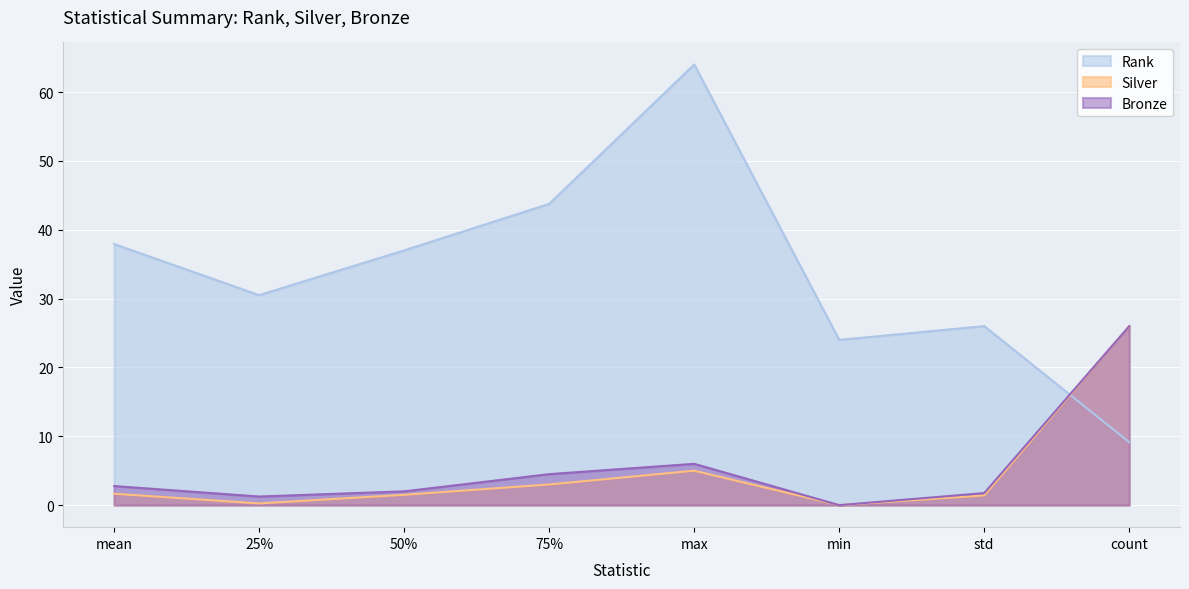

Reading left to right, what are all the values shown in this chart?

Rank: mean=37.9	25%=30.5	50%=37.0	75%=43.8	max=64.0	min=24.0	std=26.0	count=9.1
Silver: mean=1.7	25%=0.2	50%=1.5	75%=3.0	max=5.0	min=0.0	std=1.4	count=26.0
Bronze: mean=2.8	25%=1.2	50%=2.0	75%=4.5	max=6.0	min=0.0	std=1.8	count=26.0